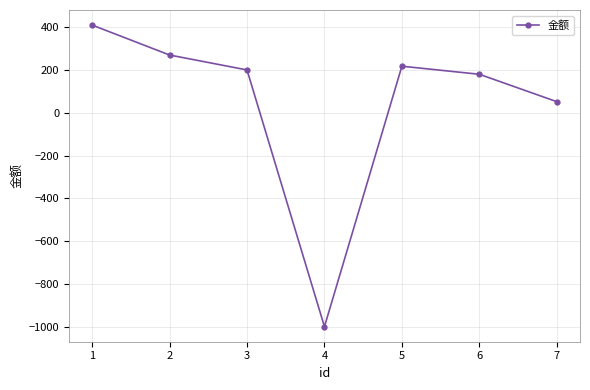

What is the change in value from 1 to 5?

-192.3